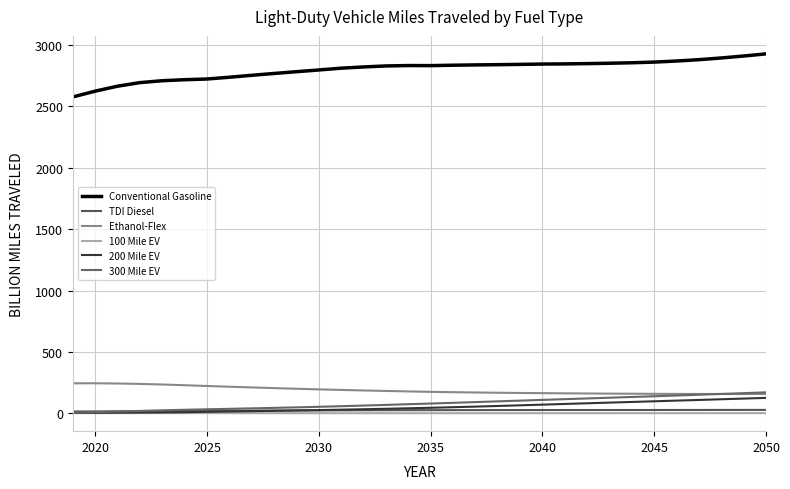

Does the chart have visible grid lines?

Yes